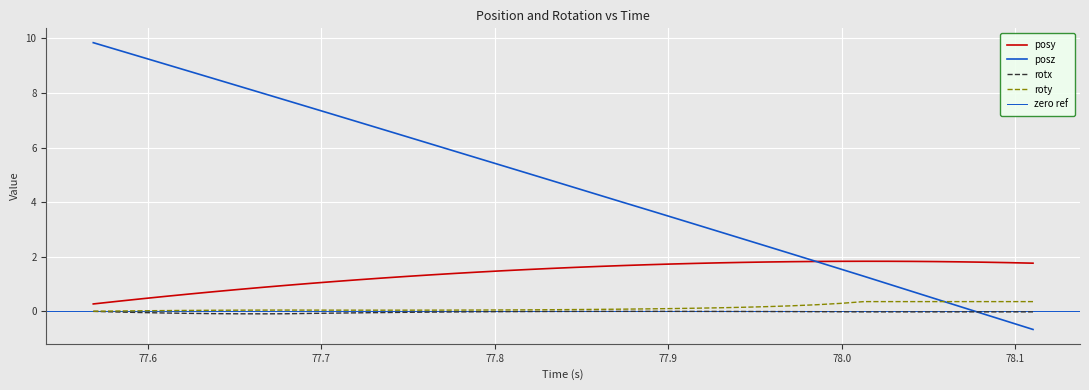

What is the greatest value displayed?

9.8